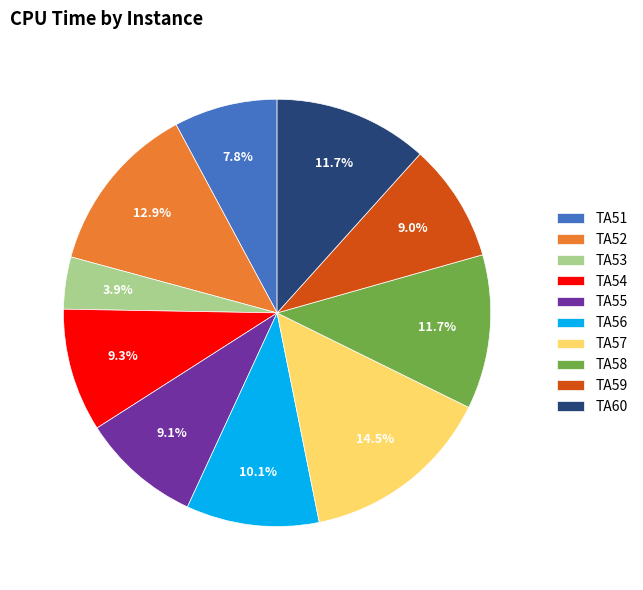

To the nearest percent, what is the average slice percentage?

10%